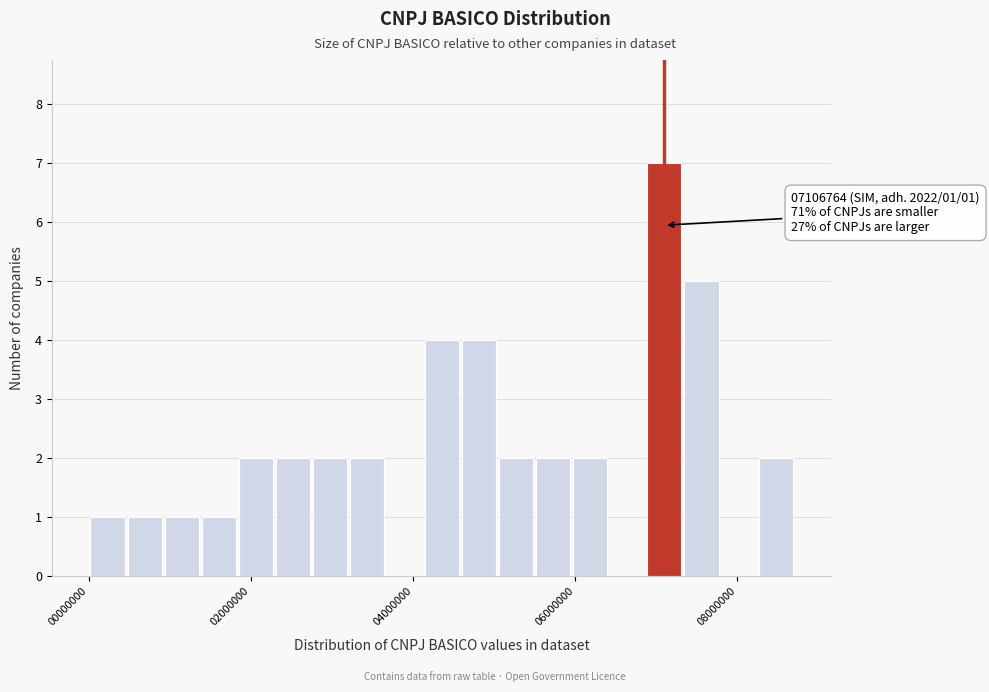

Read against the x-axis, roughly where is the centre of the tallest bar?

7000000